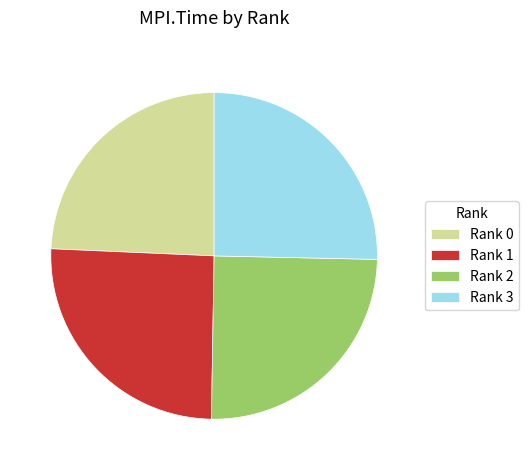

Is the sum of Rank 3 and Rank 1 greater than half?

Yes